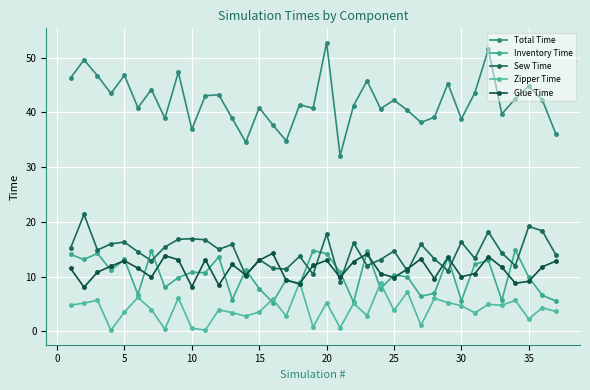

What is the average value of the Inventory Time series?

10.2